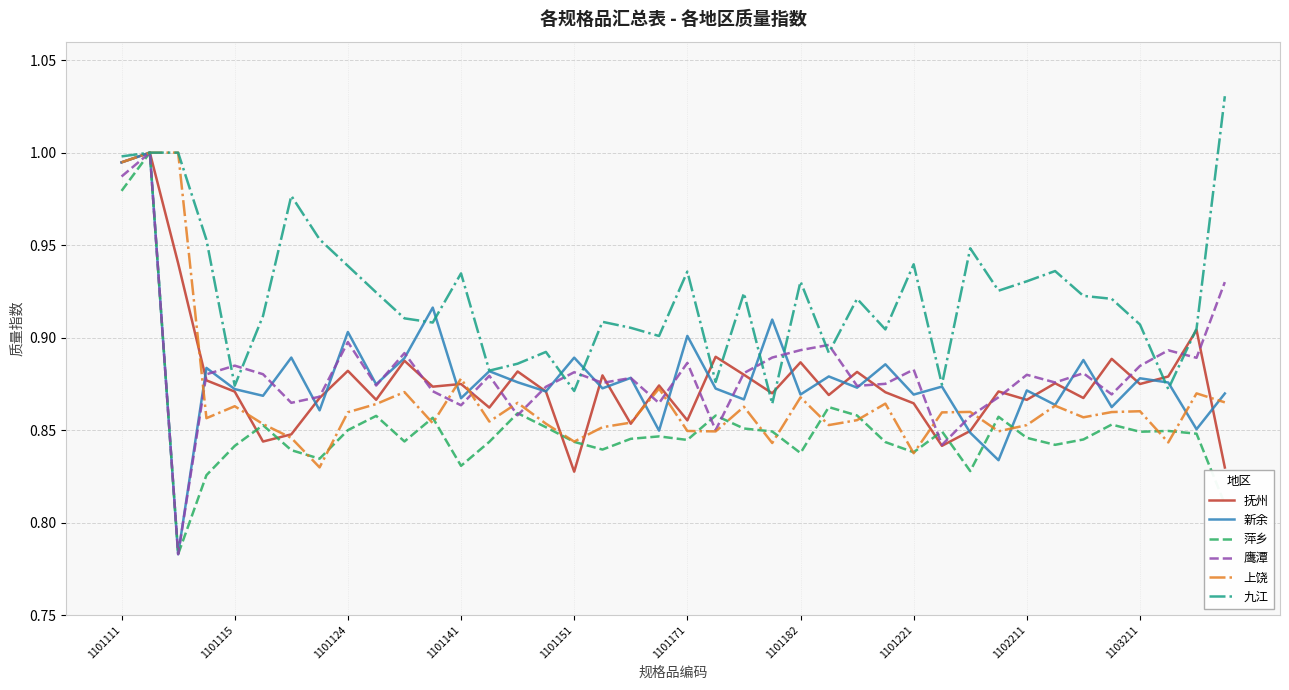

What is the sum of all 新余 values?

35.2